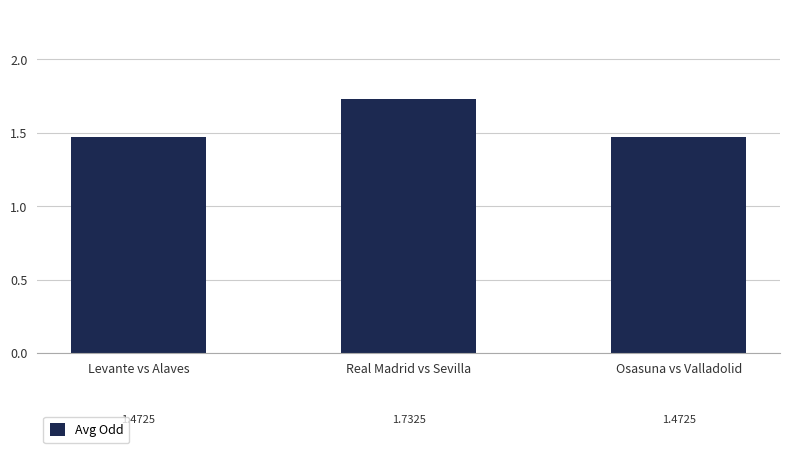

Count the values in the range 1 to 2.

3